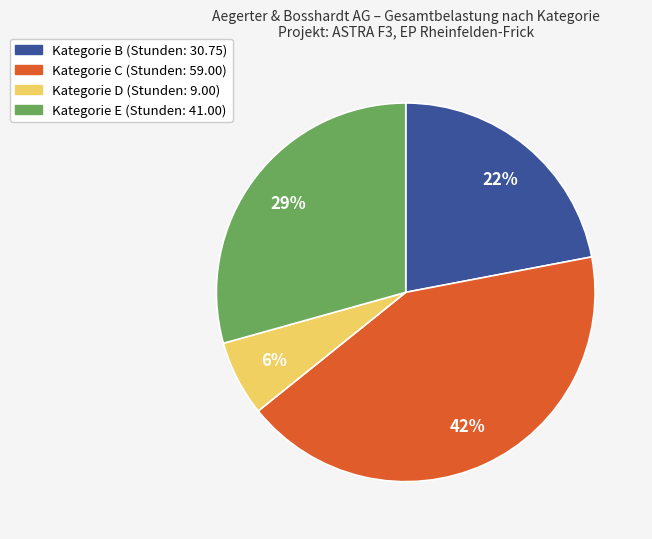

Count the number of slices in the pie.

4